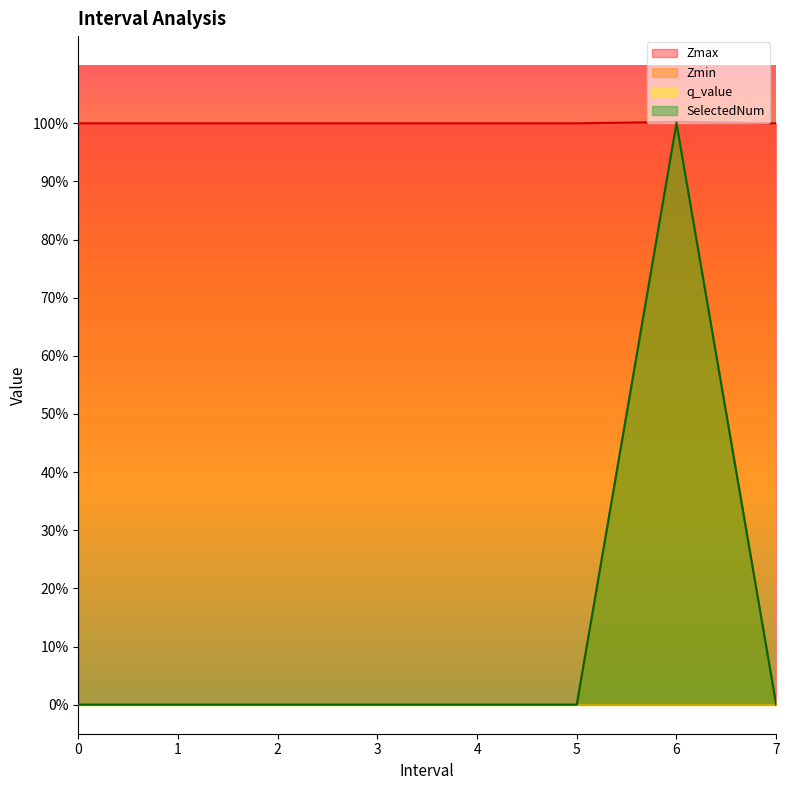

True or false: Zmin has a value of 1.0 at 6.0.

True